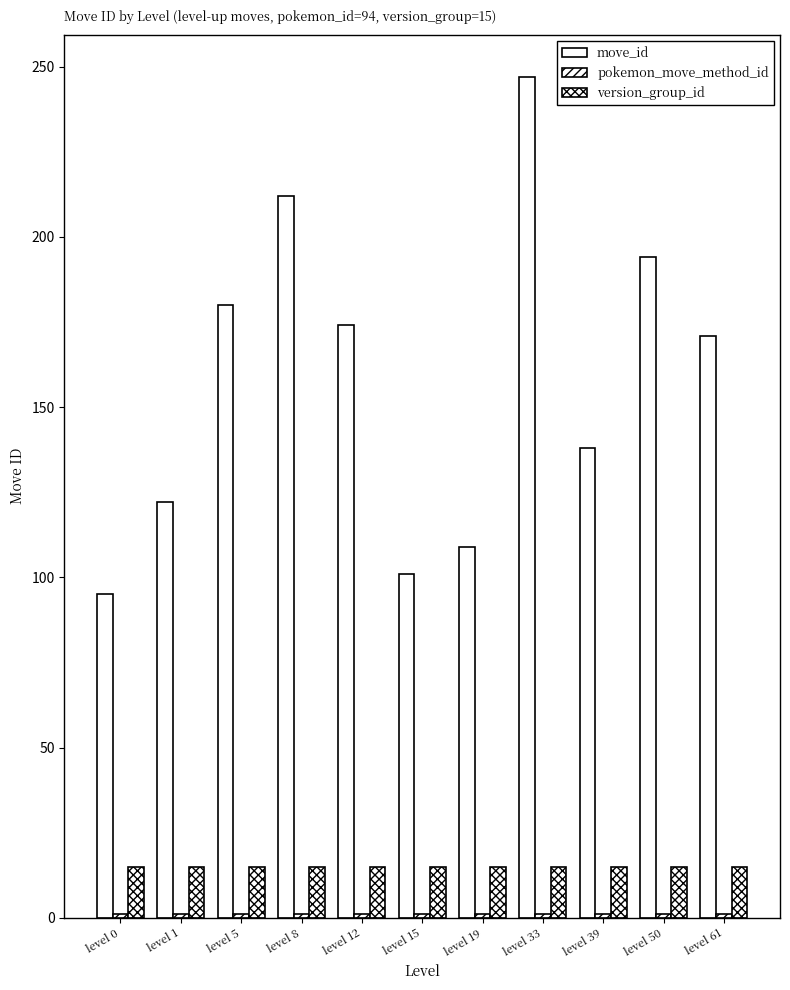

Which series has the largest range (max minus min)?

move_id